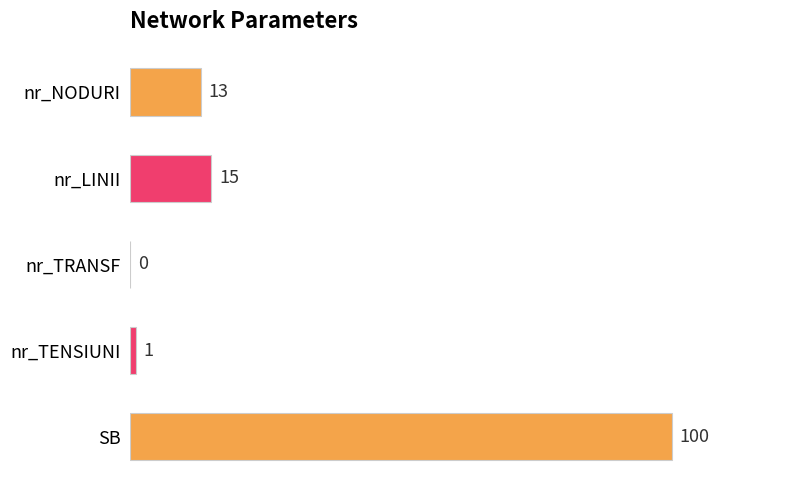

How many distinct data groups are displayed?

1